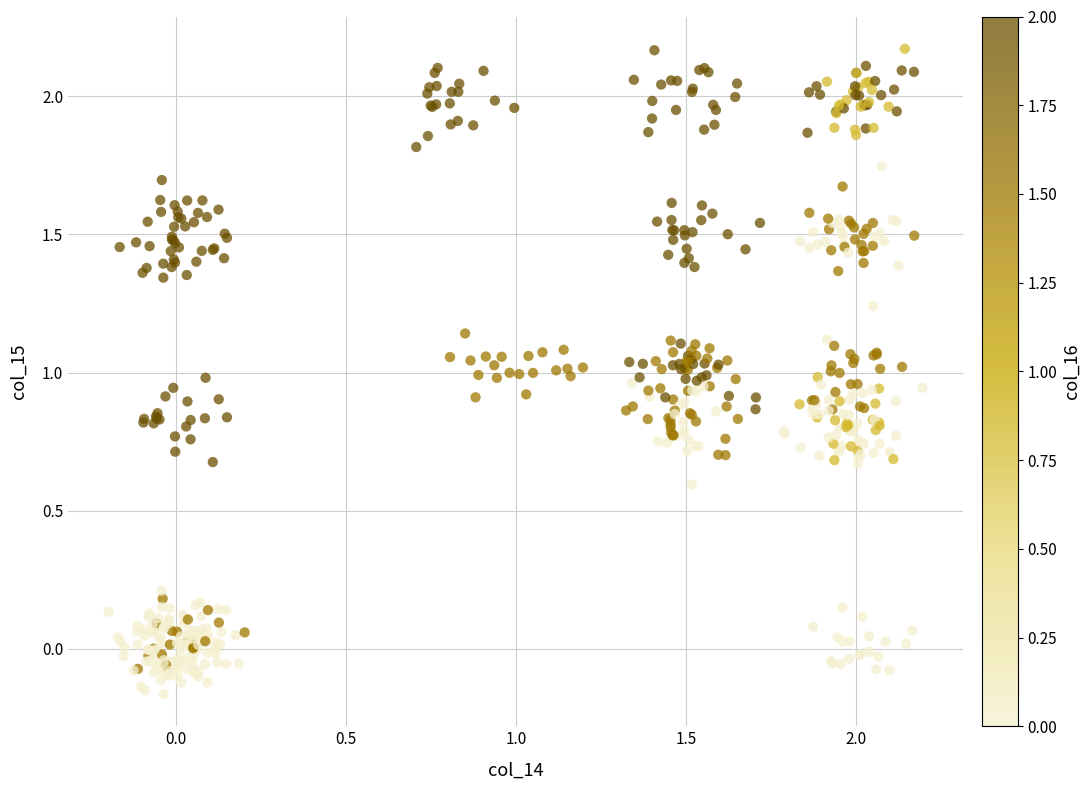

What is the range of X values (max minus min)?

2.4